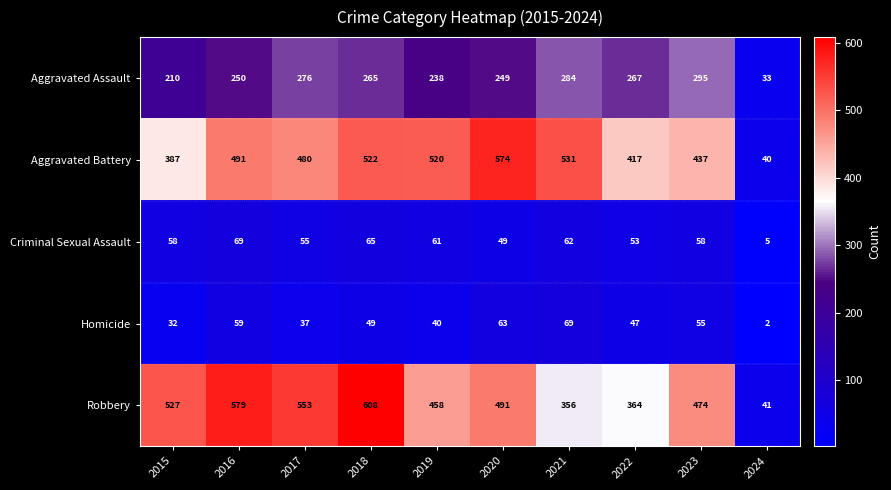

What is the difference between the Homicide values at 2021 and 2020?

6